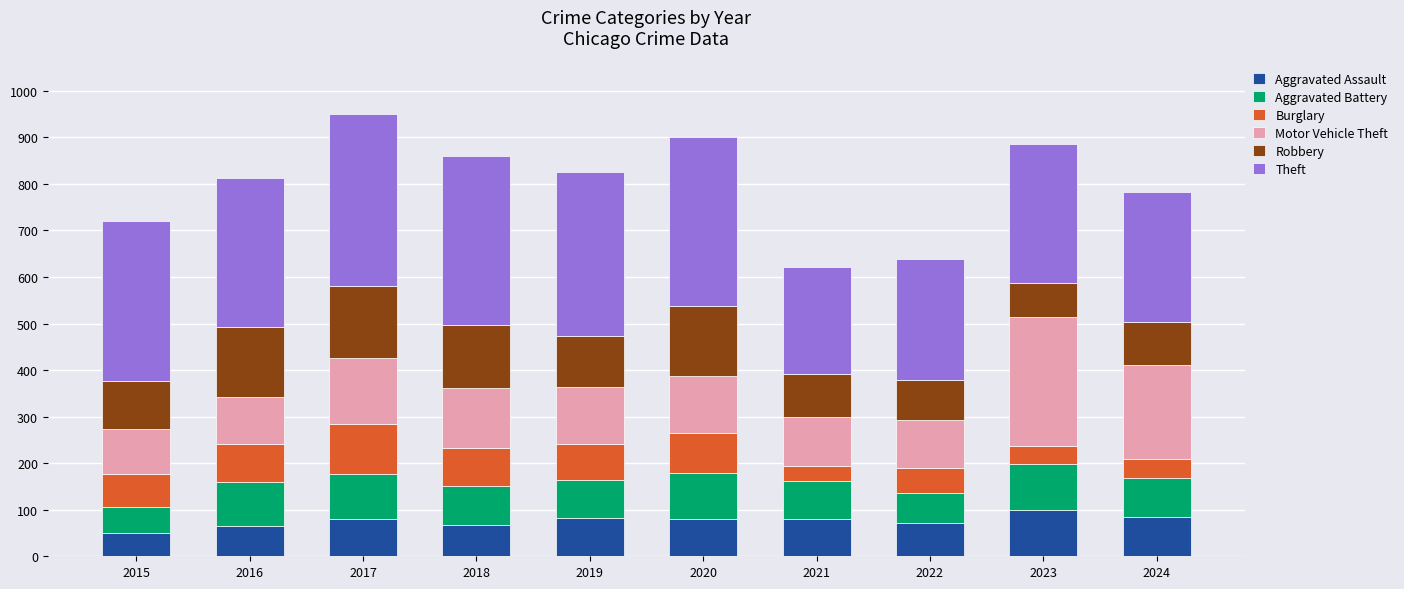

What is the average value of the Aggravated Assault series?

76